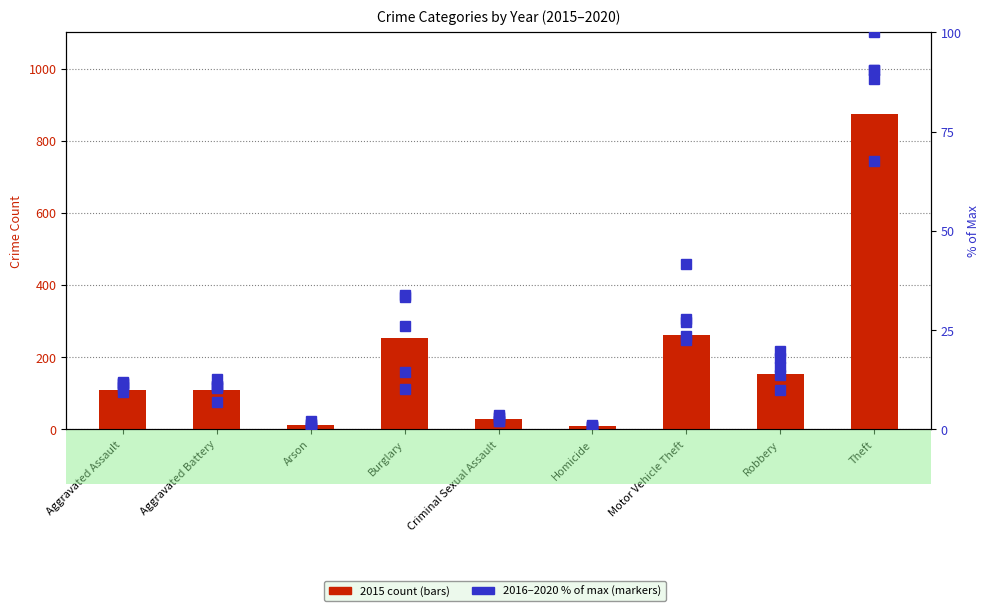

Between Motor Vehicle Theft and Theft, which series saw the biggest shift?

2016 (% of max)